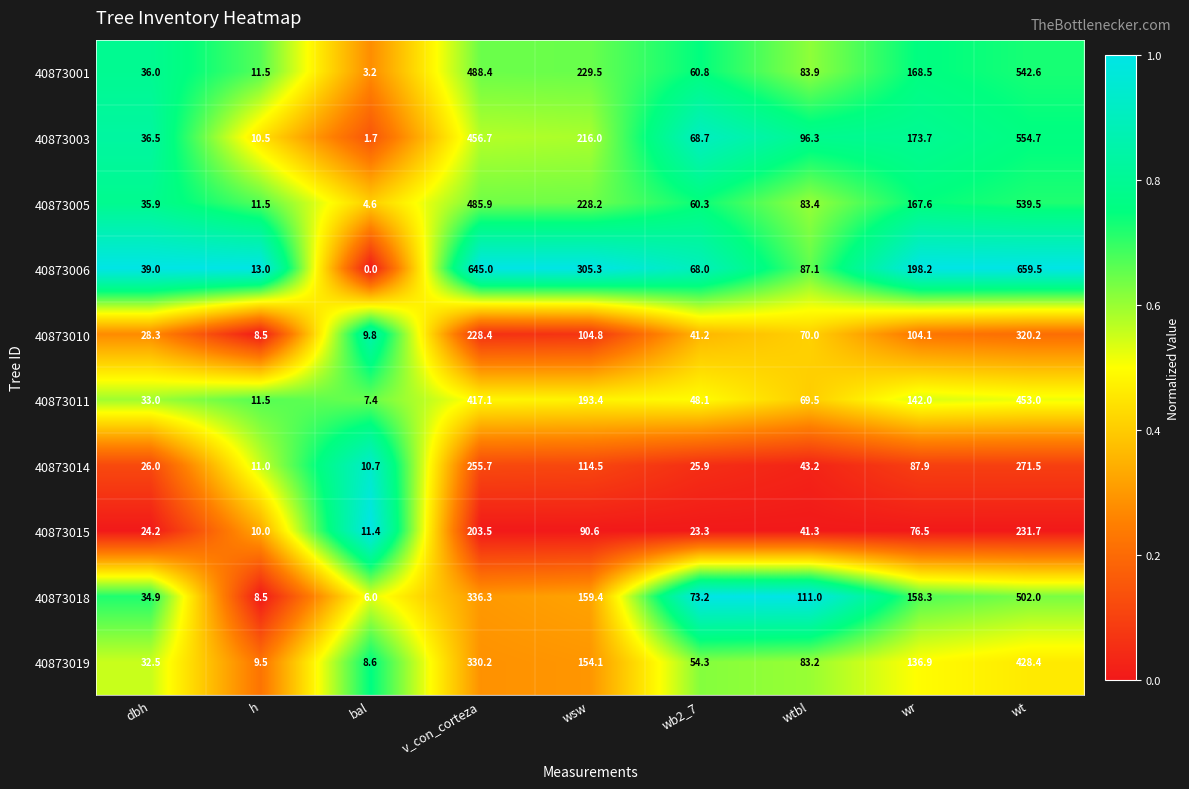

At how many categories does at least one series exceed 0?

9